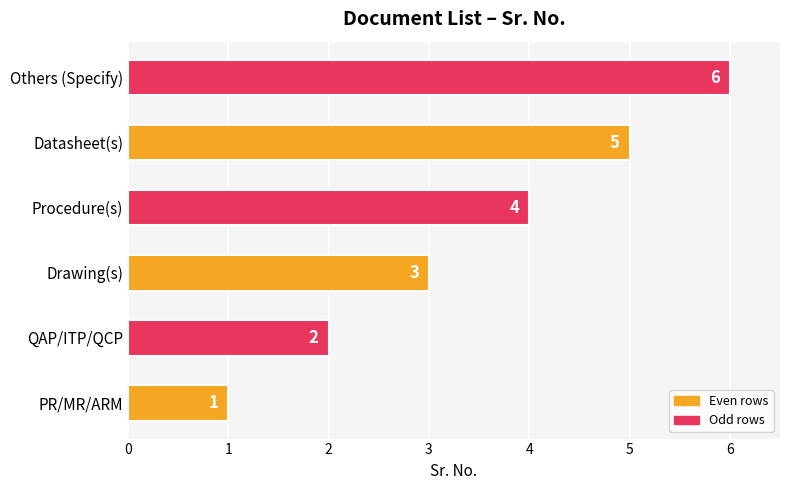

Rank the categories by value from lowest to highest.

PR/MR/ARM, QAP/ITP/QCP, Drawing(s), Procedure(s), Datasheet(s), Others (Specify)